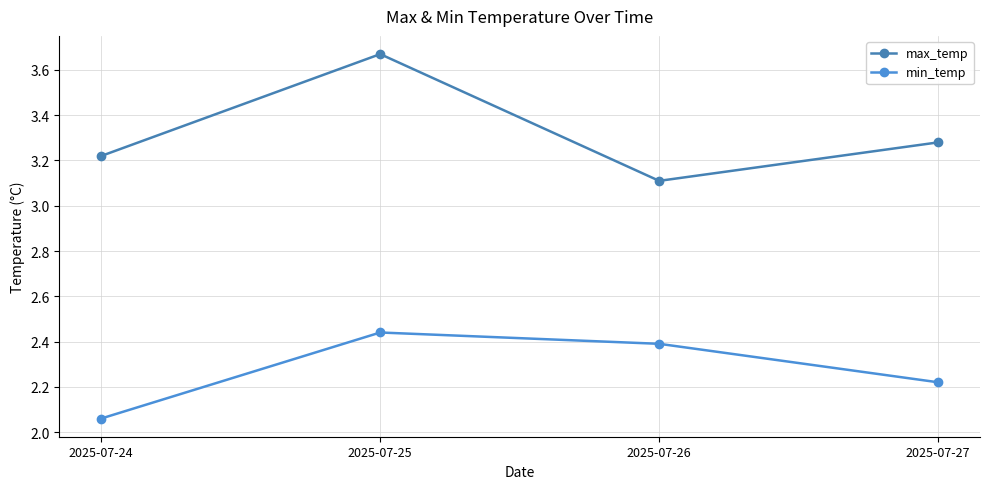

What are all the series names shown in the legend?

max_temp, min_temp